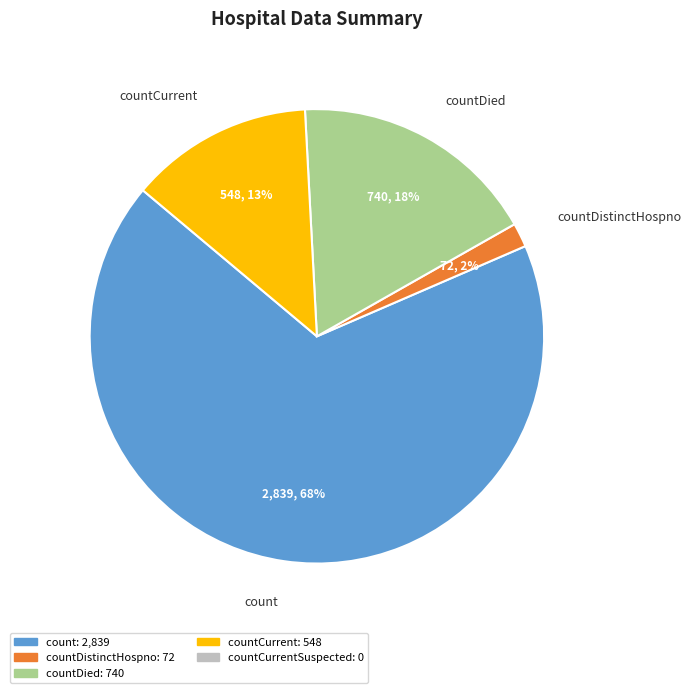

Count the number of slices in the pie.

5